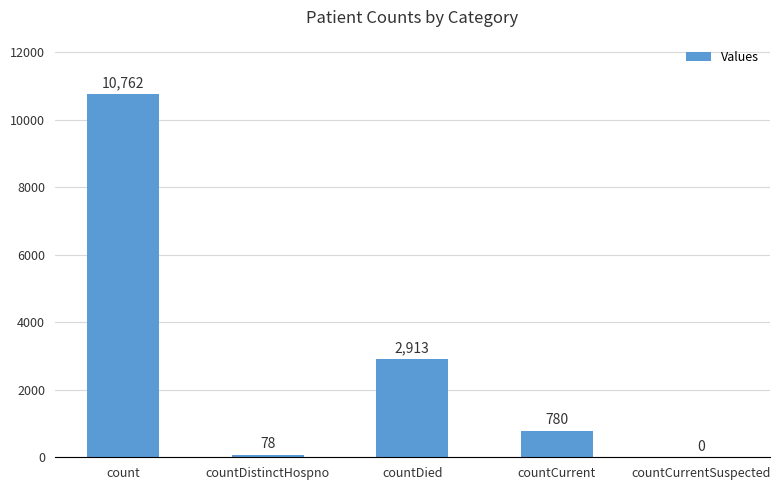

What is the average value?

2907